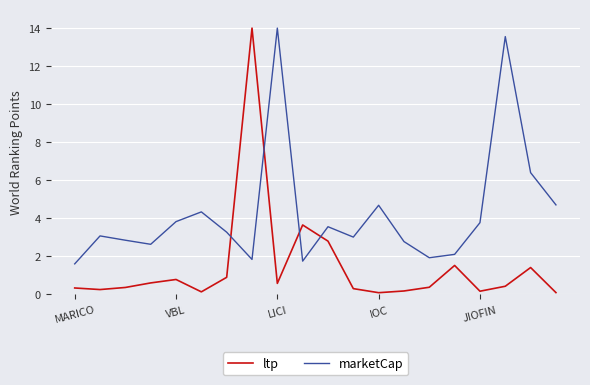

Which series has the largest total across all categories?

marketCap